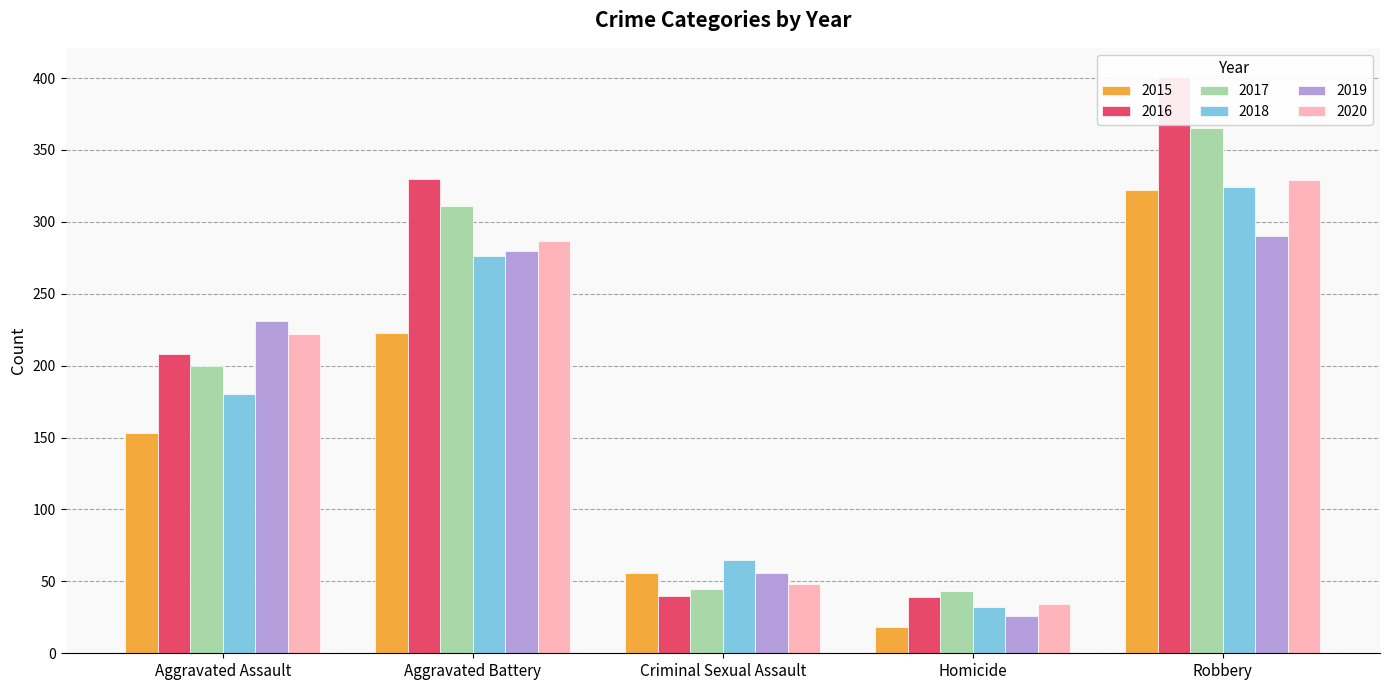

What is the difference between the 2019 values at Aggravated Assault and Criminal Sexual Assault?

175